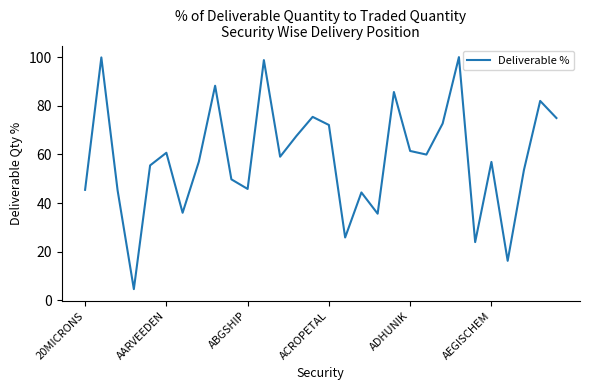

What is the greatest value displayed?

100.0